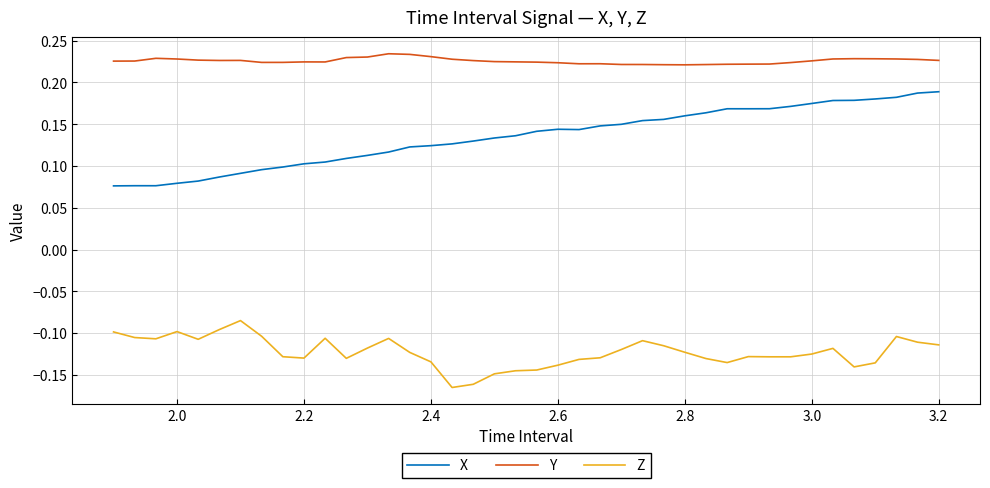

Which series has the largest total across all categories?

Y